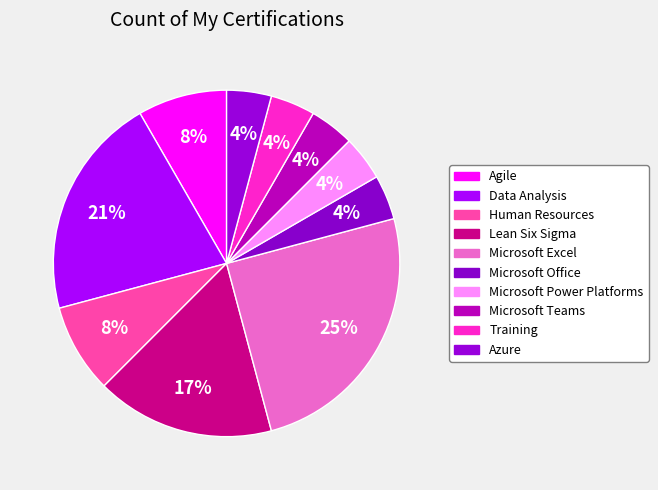

How many segments does this pie chart have?

10